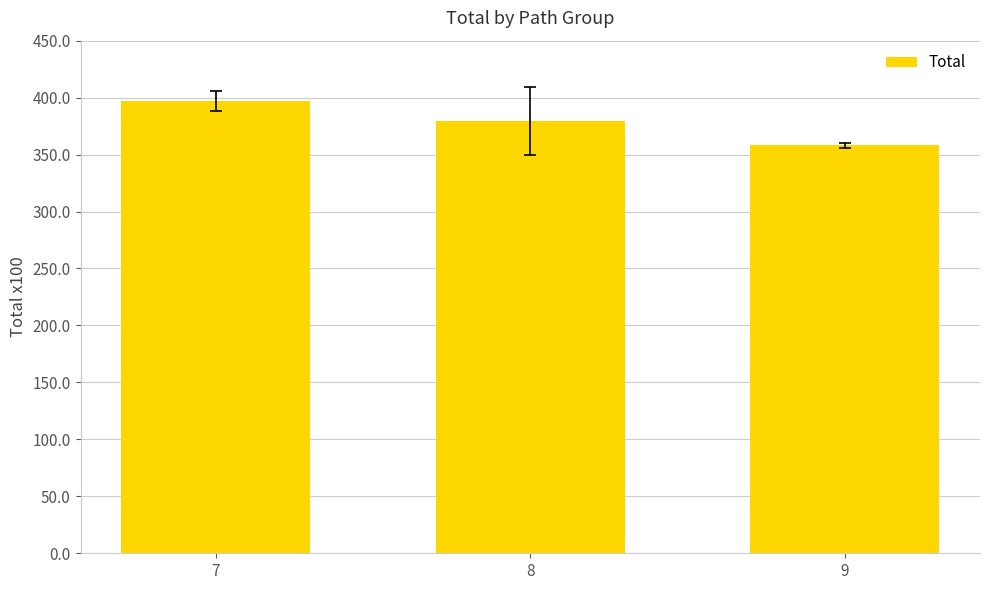

Reading left to right, transcribe all the data shown in this chart.

397.0	379.3	358.3